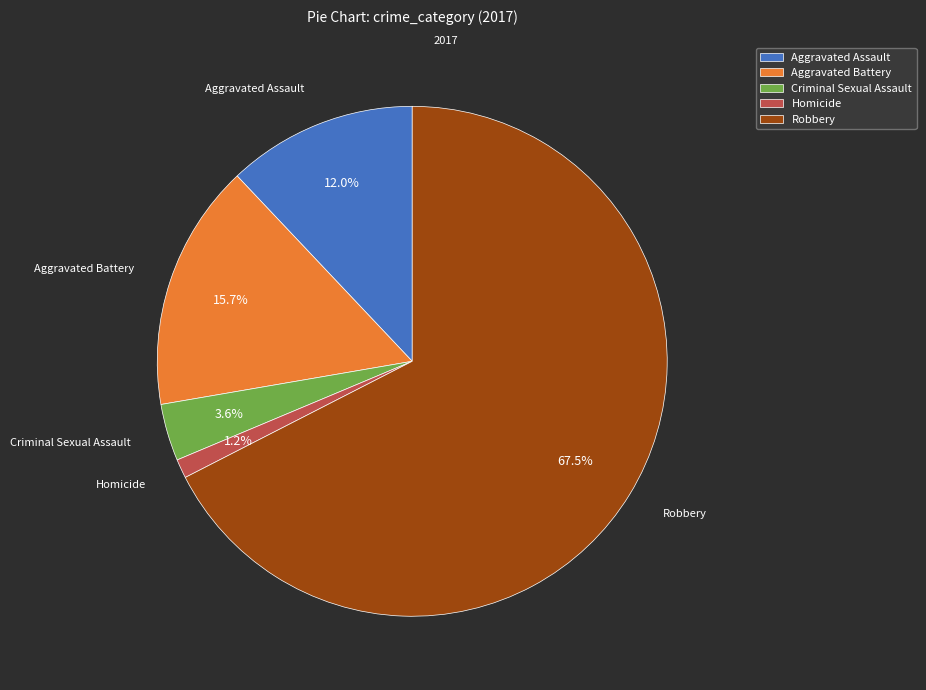

To the nearest percent, what is the average slice percentage?

20%